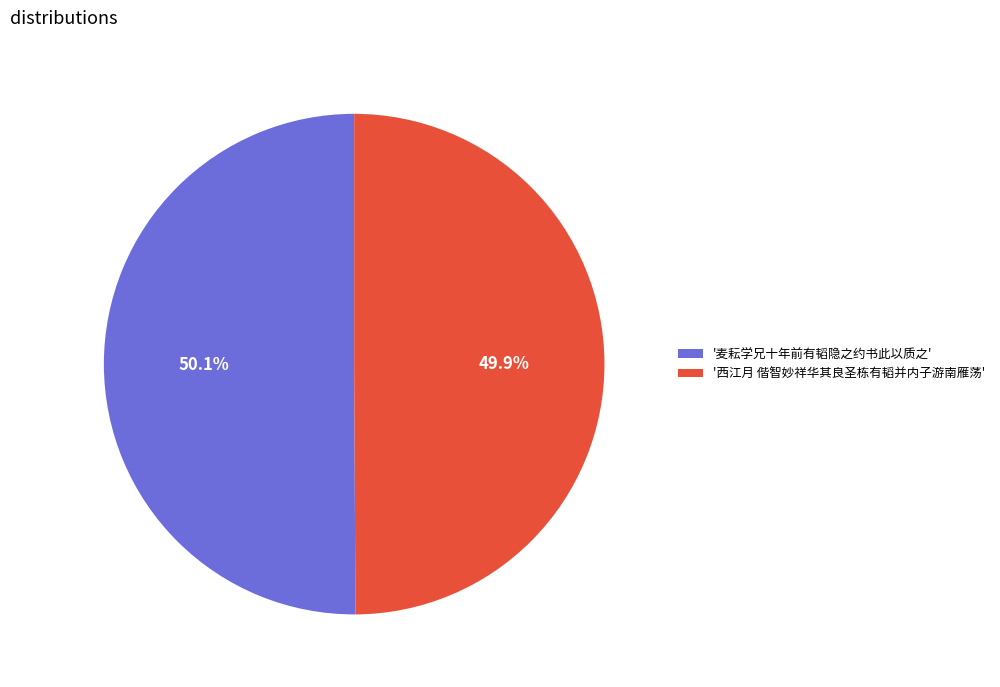

How many slices are in this pie chart?

2